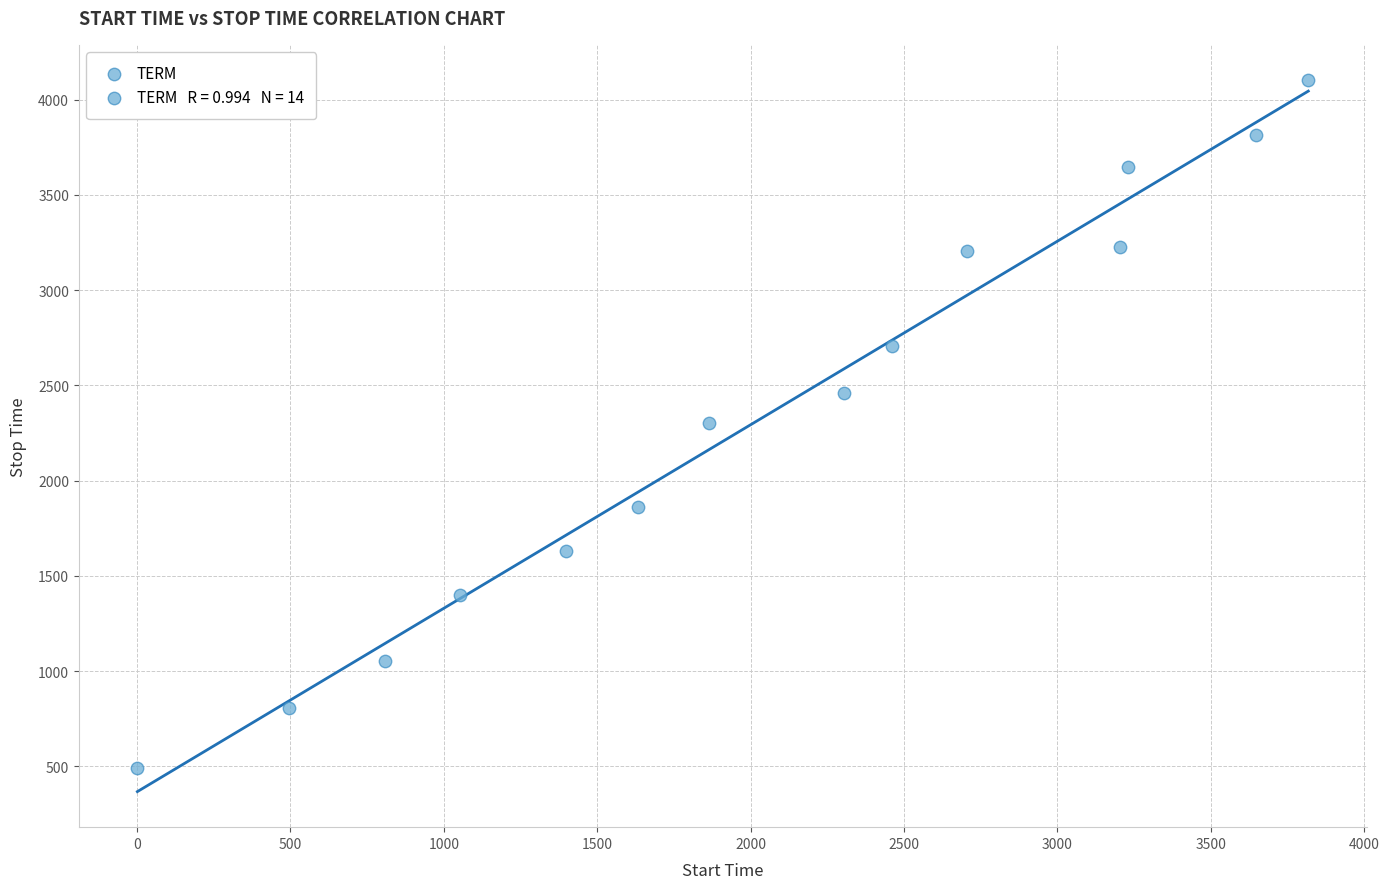

What is the range of X values (max minus min)?

3817